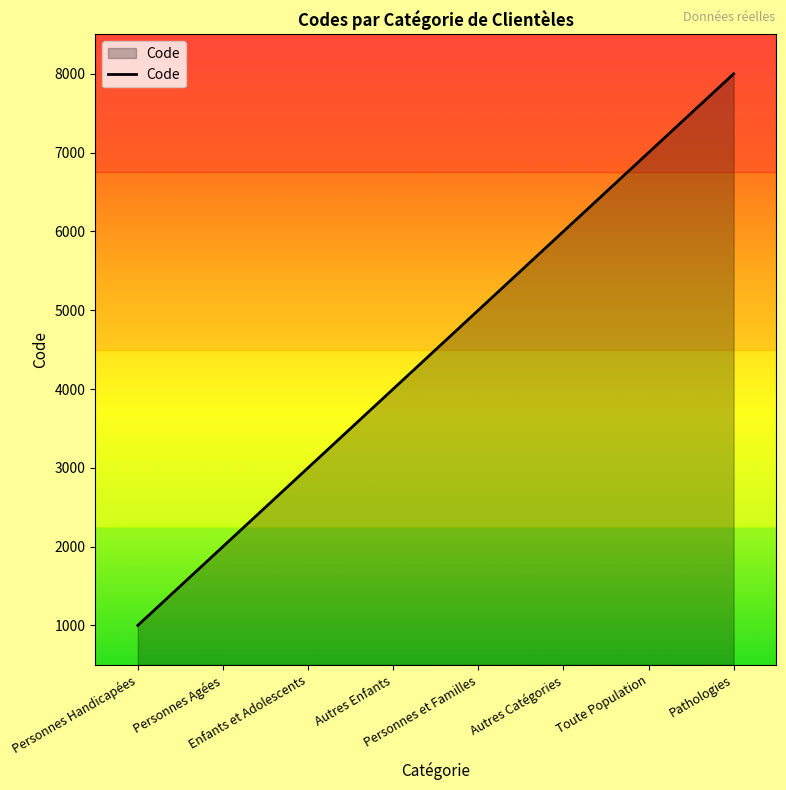

What is the difference between the second highest and minimum values?

6000